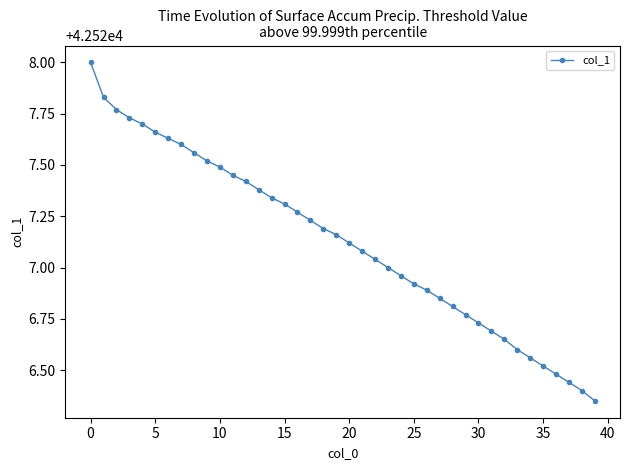

What is the sum of all values?

1701085.1